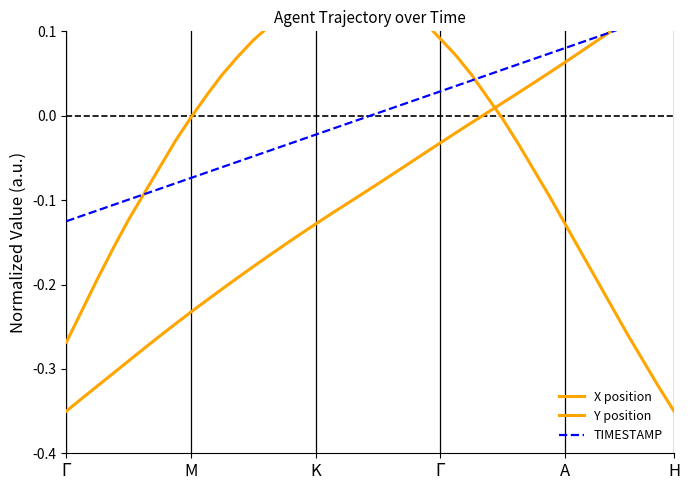

How many data points does each series have?

40